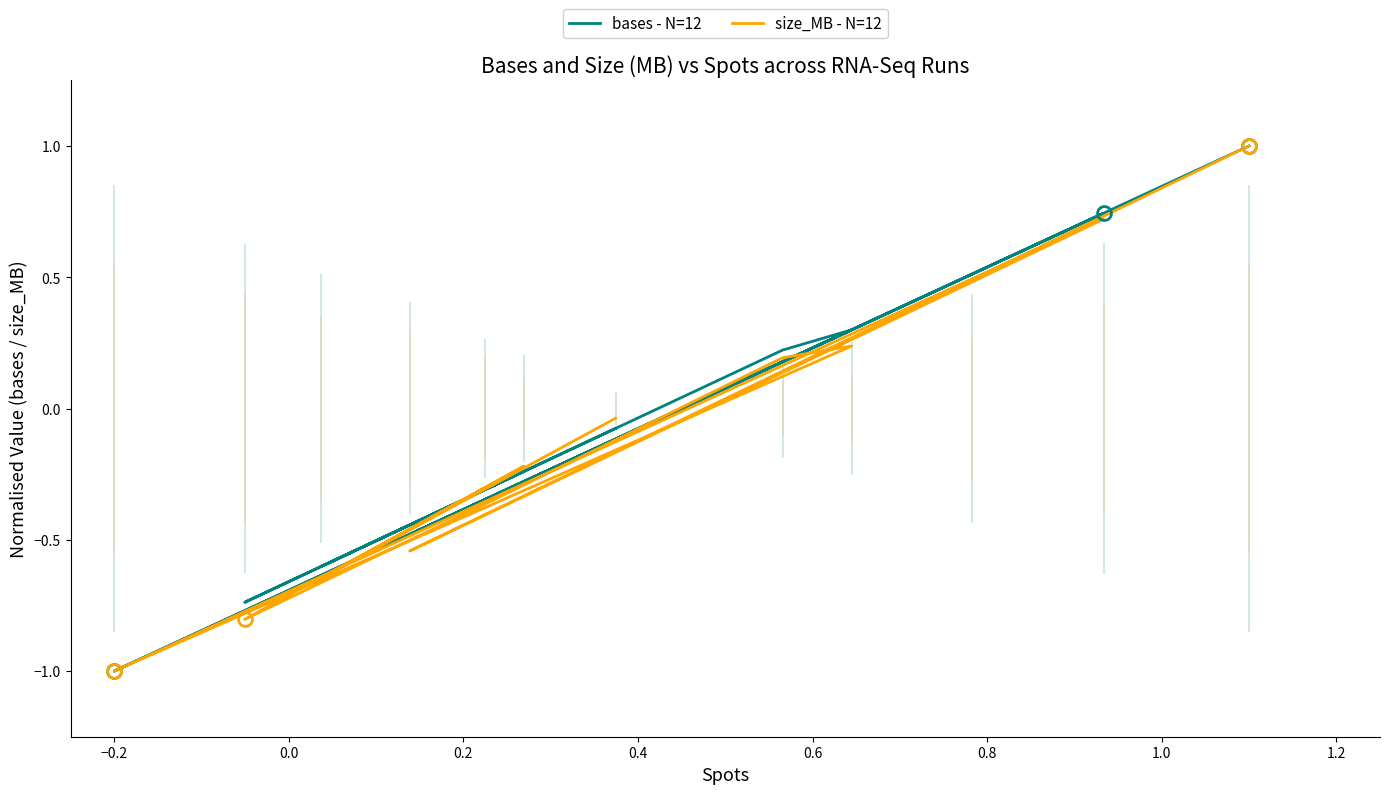

What are all the series names shown in the legend?

bases - N=12, size_MB - N=12